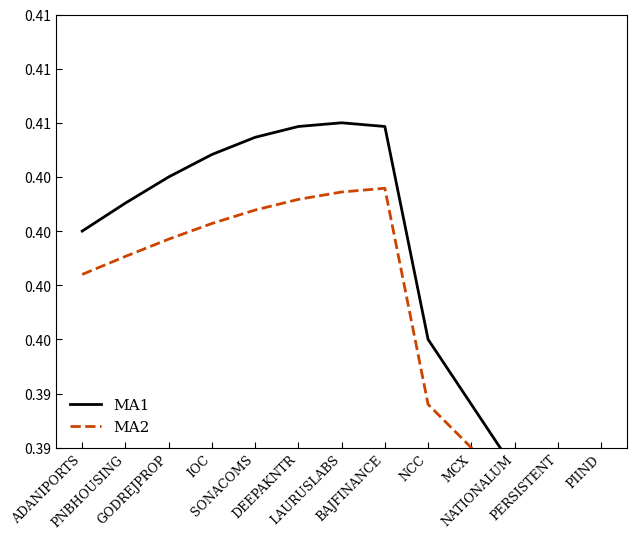

Does the chart have visible grid lines?

No